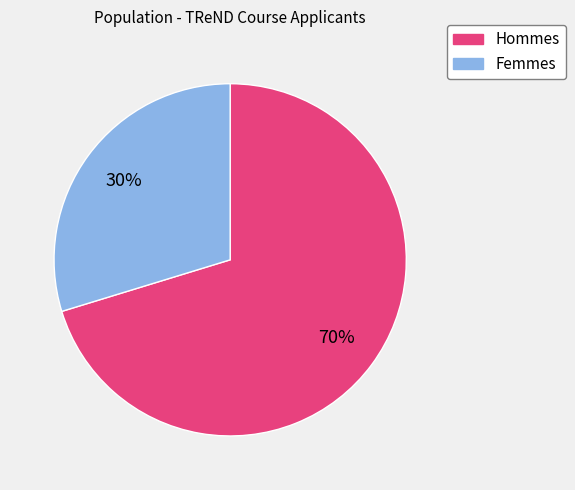

To the nearest percent, what is the average slice percentage?

50%